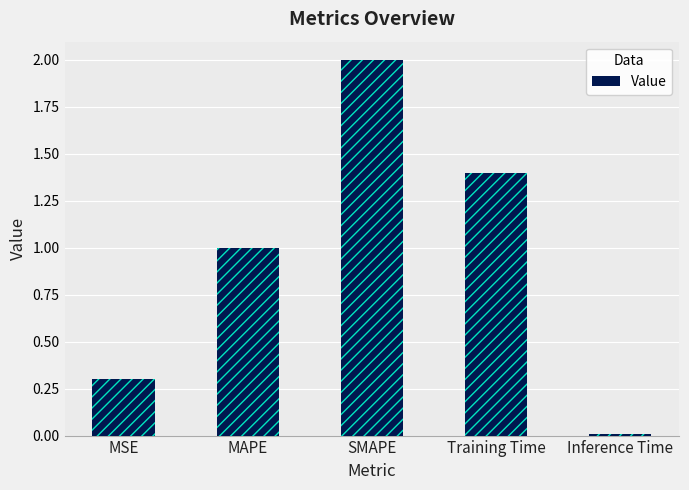

Which has a higher value, Inference Time or MAPE?

MAPE